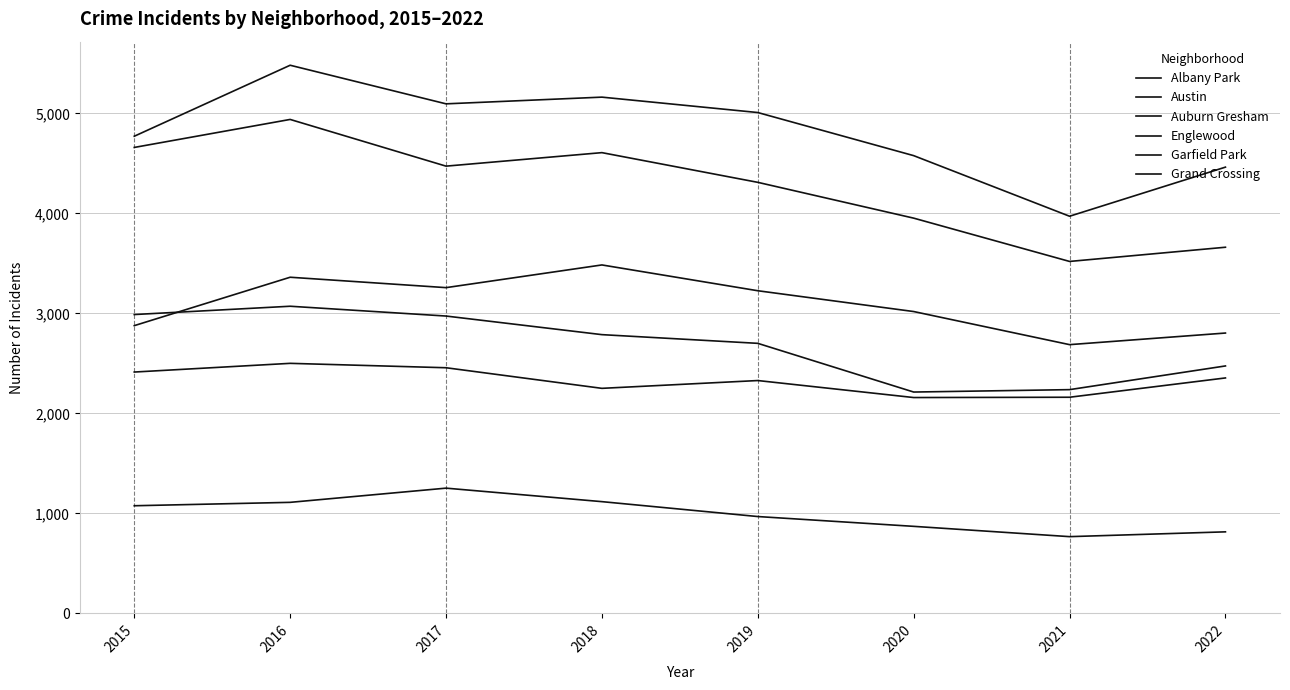

Reading right to left, transcribe all the data shown in this chart.

Albany Park: 815	767	870	968	1117	1252	1110	1076
Austin: 4462	3971	4577	5008	5162	5095	5481	4771
Auburn Gresham: 2474	2237	2213	2700	2787	2973	3071	2988
Englewood: 3661	3519	3952	4310	4607	4472	4939	4659
Garfield Park: 2803	2687	3018	3226	3484	3257	3361	2877
Grand Crossing: 2354	2161	2158	2328	2250	2456	2500	2413